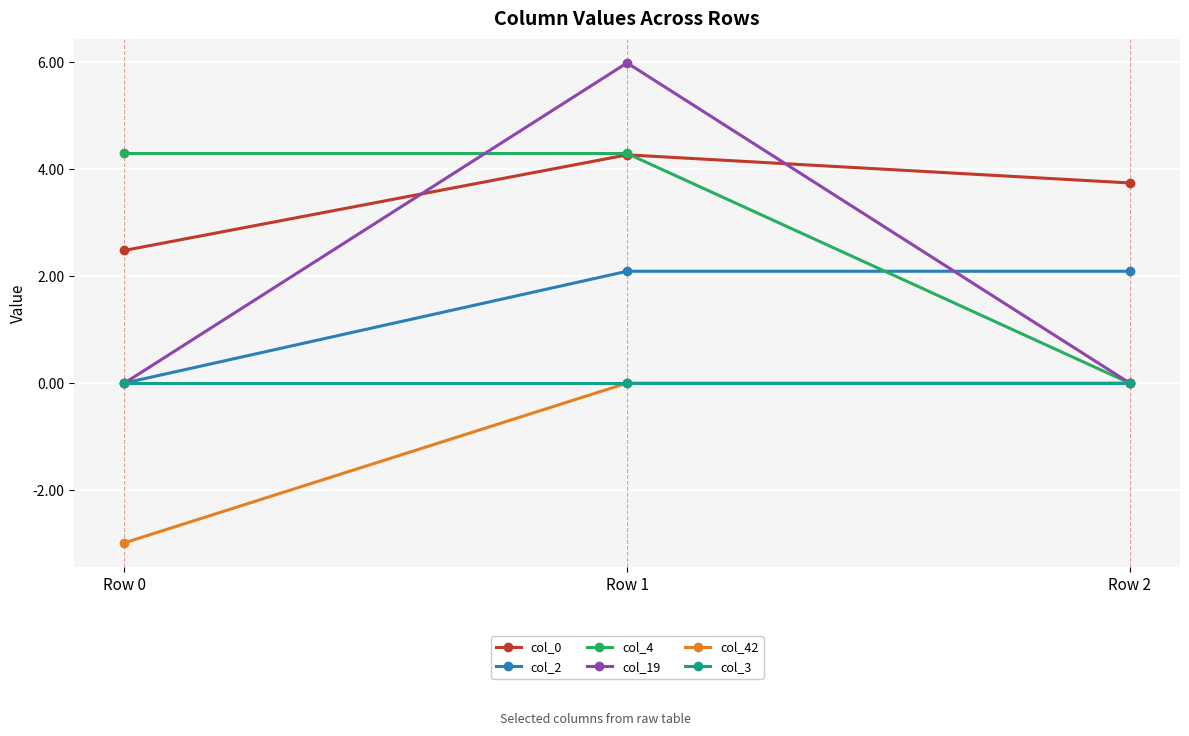

Reading right to left, what are all the values shown in this chart?

col_0: 3.7	4.3	2.5
col_2: 2.1	2.1	0.0
col_4: 0.0	4.3	4.3
col_19: 0.0	6.0	0.0
col_42: 0.0	0.0	-3.0
col_3: 0.0	0.0	0.0